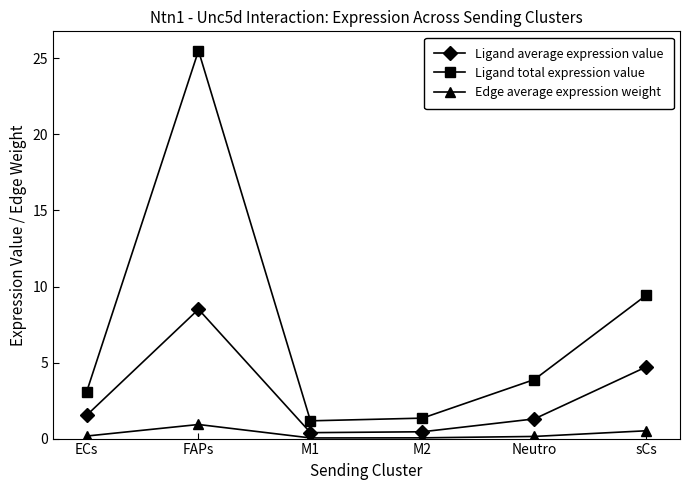

Rank the series at M1 from highest to lowest value.

Ligand total expression value, Ligand average expression value, Edge average expression weight